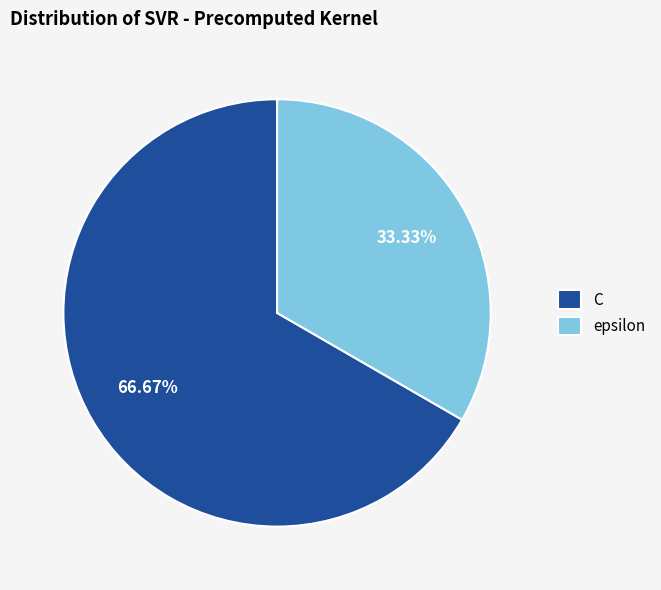

The C slice represents 67% of the pie. True or false?

True